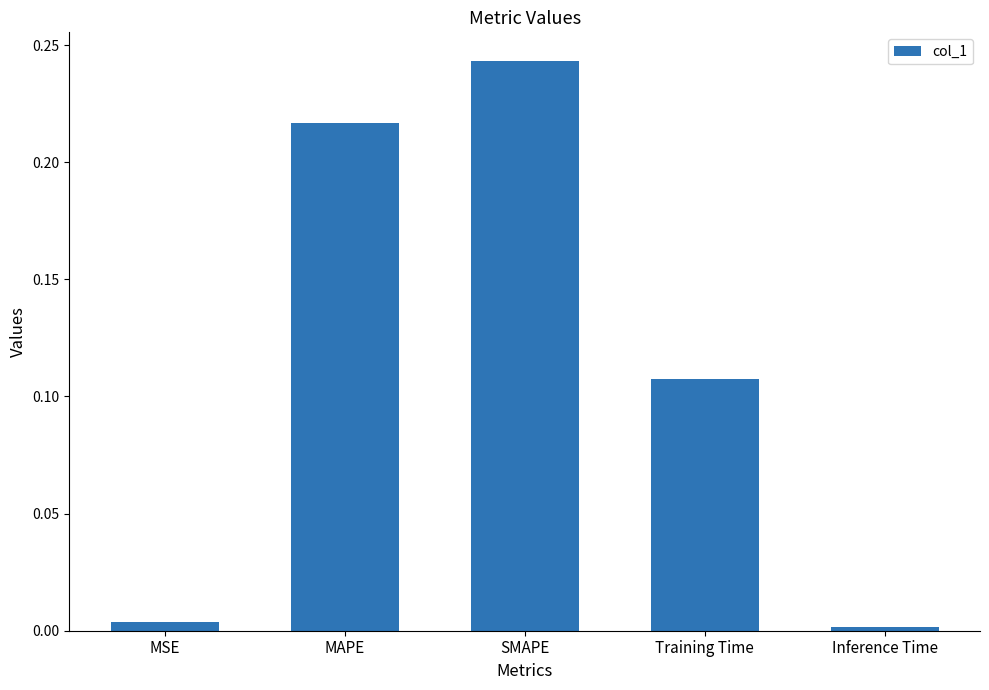

At which label is the value closest to 0?

Inference Time